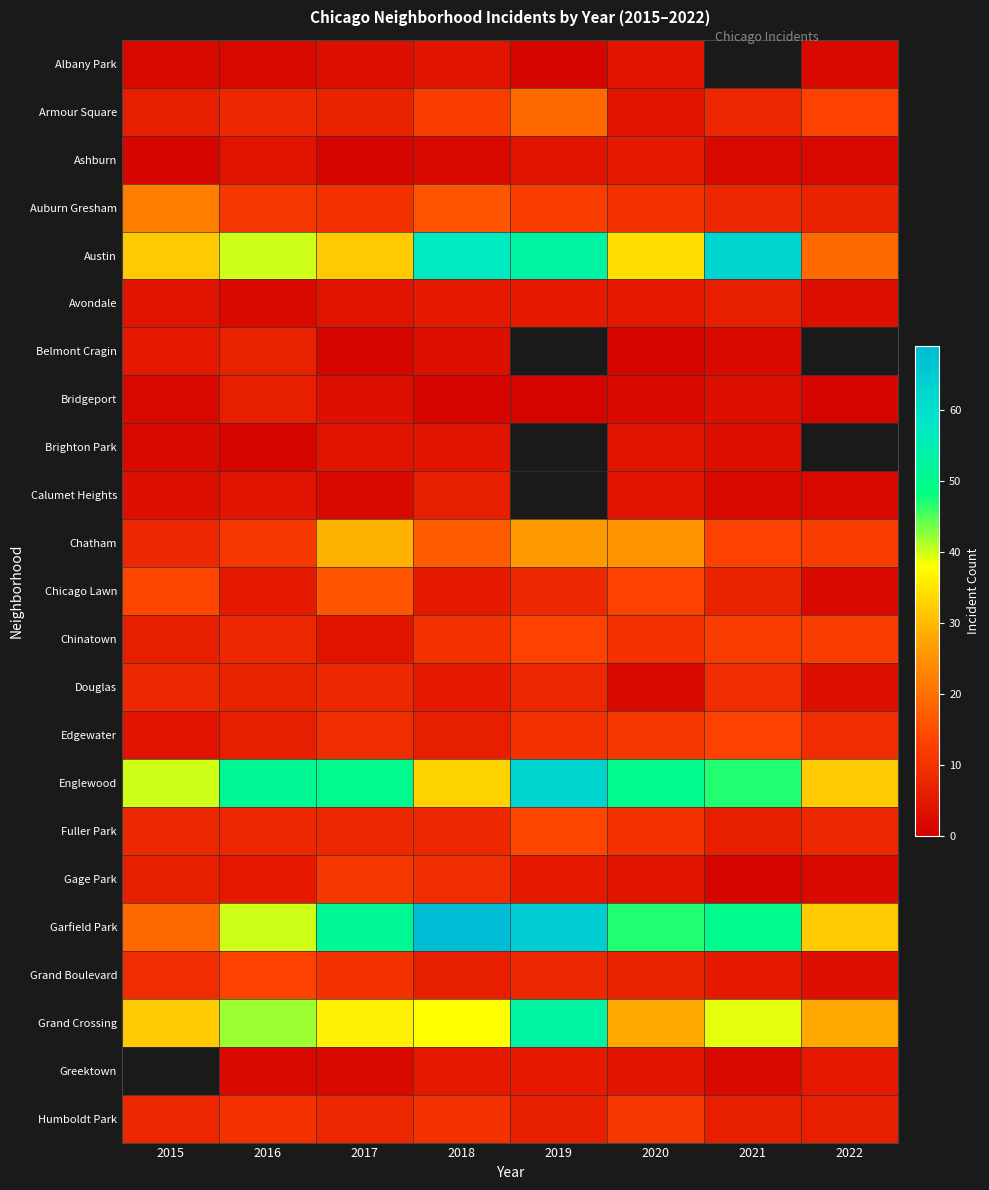

What is the sum of all Englewood values?

366.0